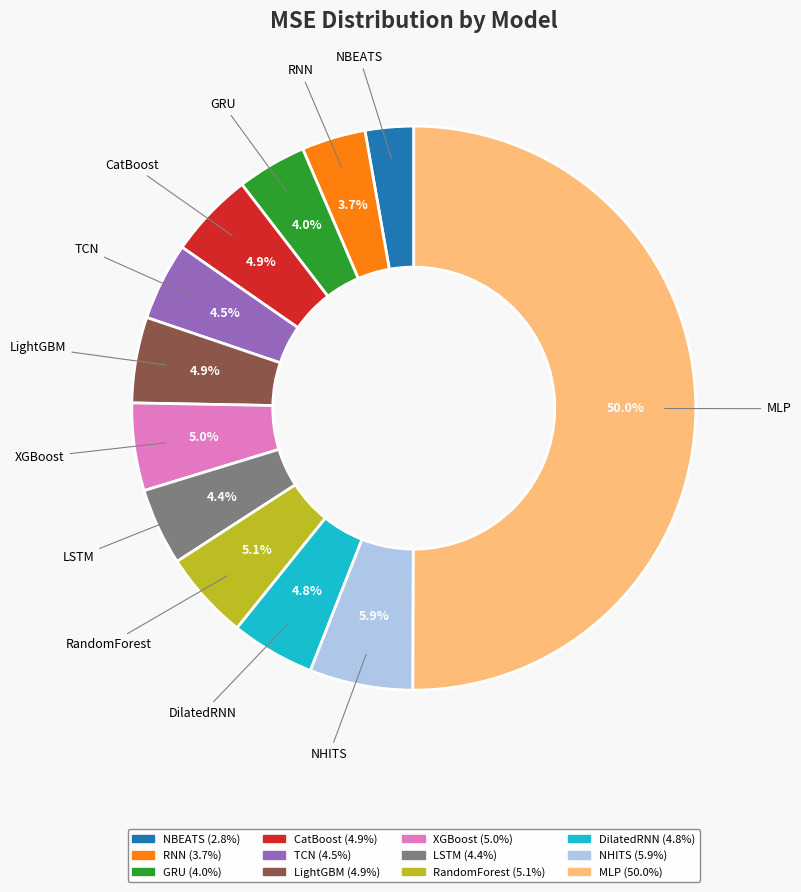

True or false: XGBoost accounts for 12% of the total.

False